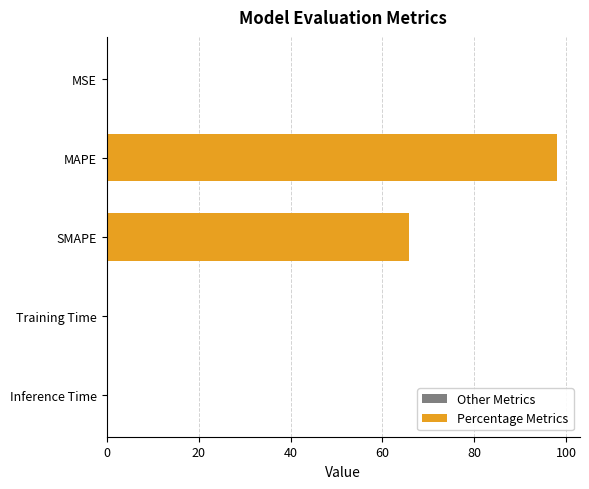

The value at Training Time is 0.0. True or false?

False